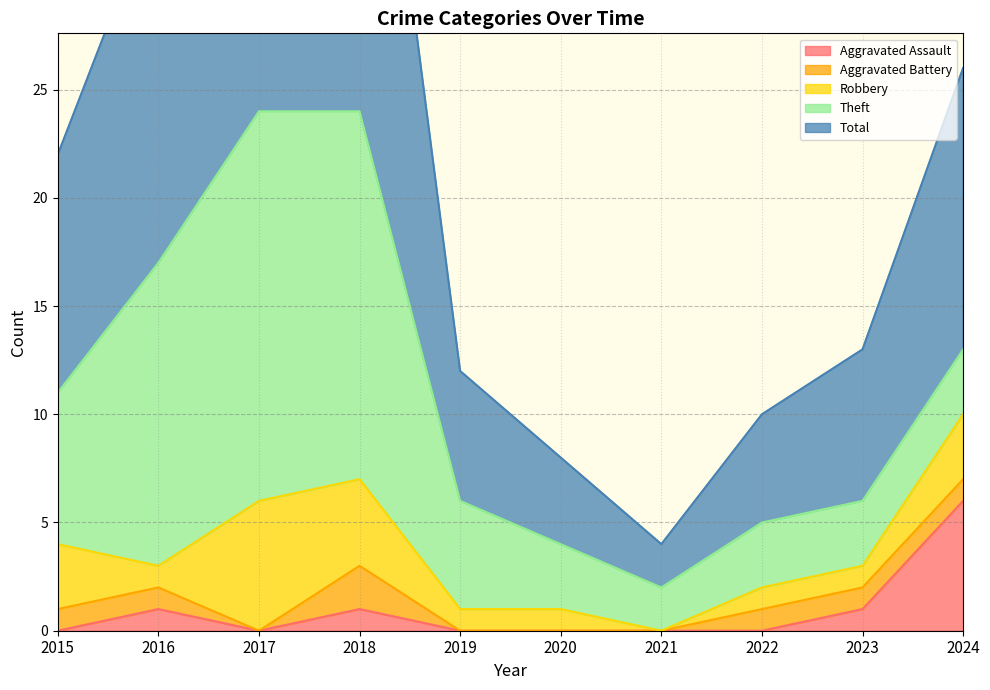

Where is the first local minimum for Aggravated Battery?

2017